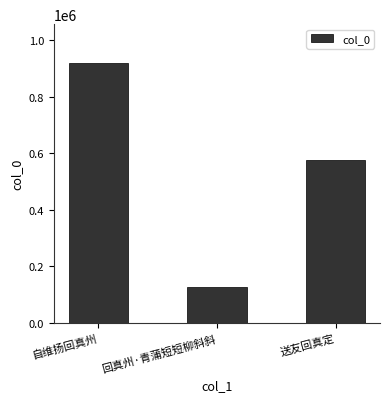

What is the average value?

541054